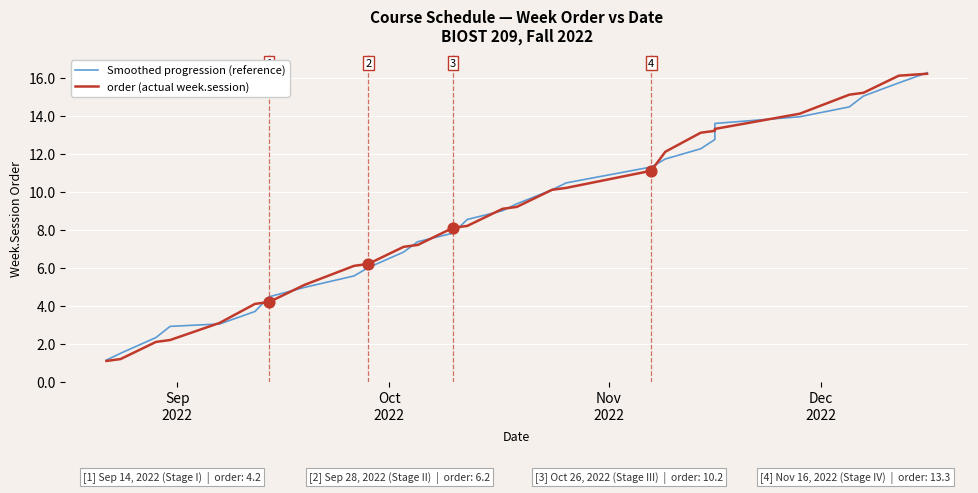

What are all the series names shown in the legend?

Smoothed progression (reference), order (actual week.session)